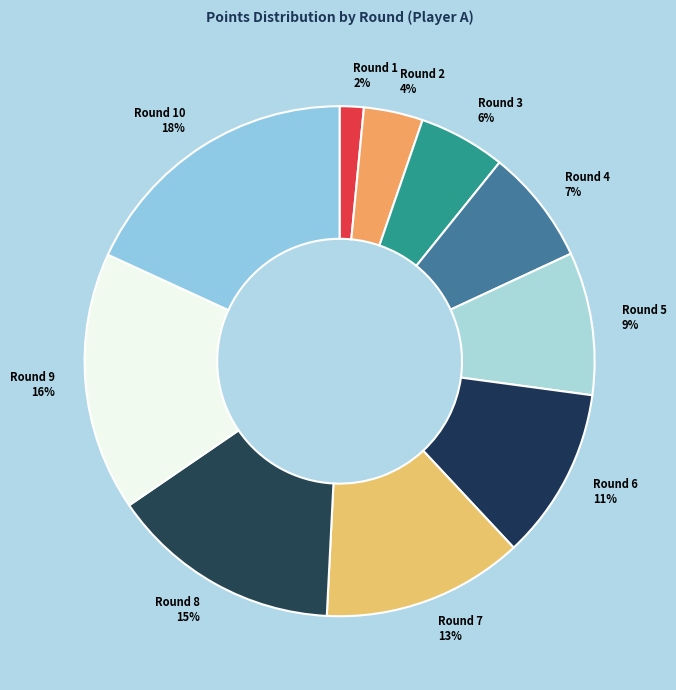

Rank the categories by value from highest to lowest.

Round 10 18%, Round 9 16%, Round 8 15%, Round 7 13%, Round 6 11%, Round 5 9%, Round 4 7%, Round 3 6%, Round 2 4%, Round 1 2%